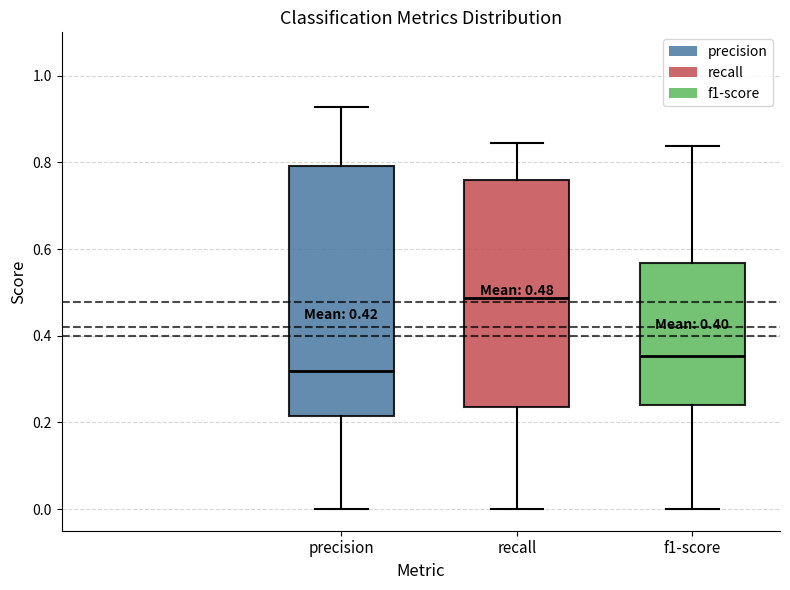

Which box's median line is the lowest?

precision